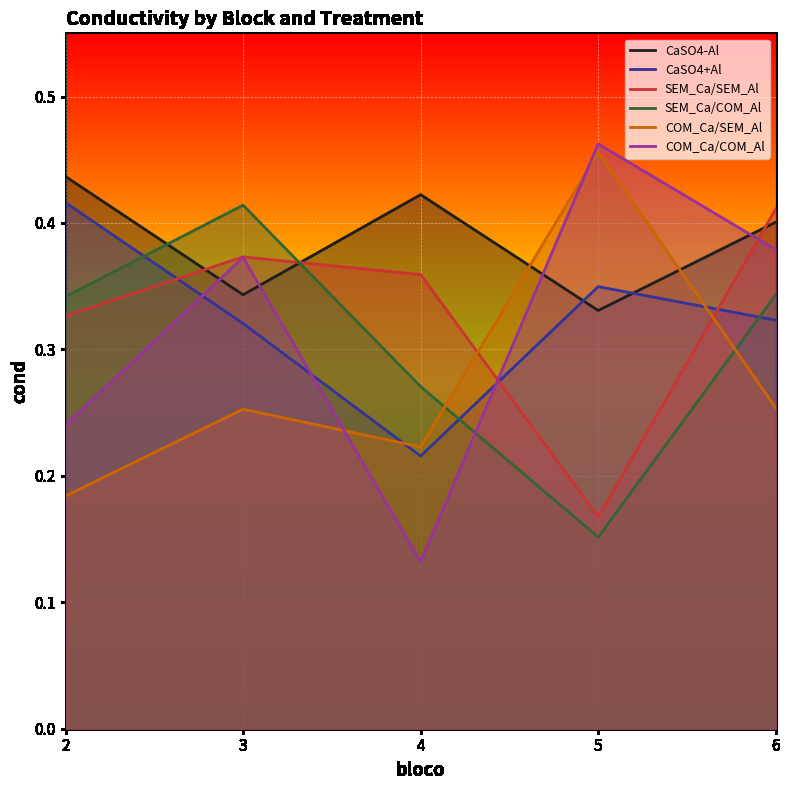

At which category does SEM_Ca/COM_Al reach its first local valley?

5